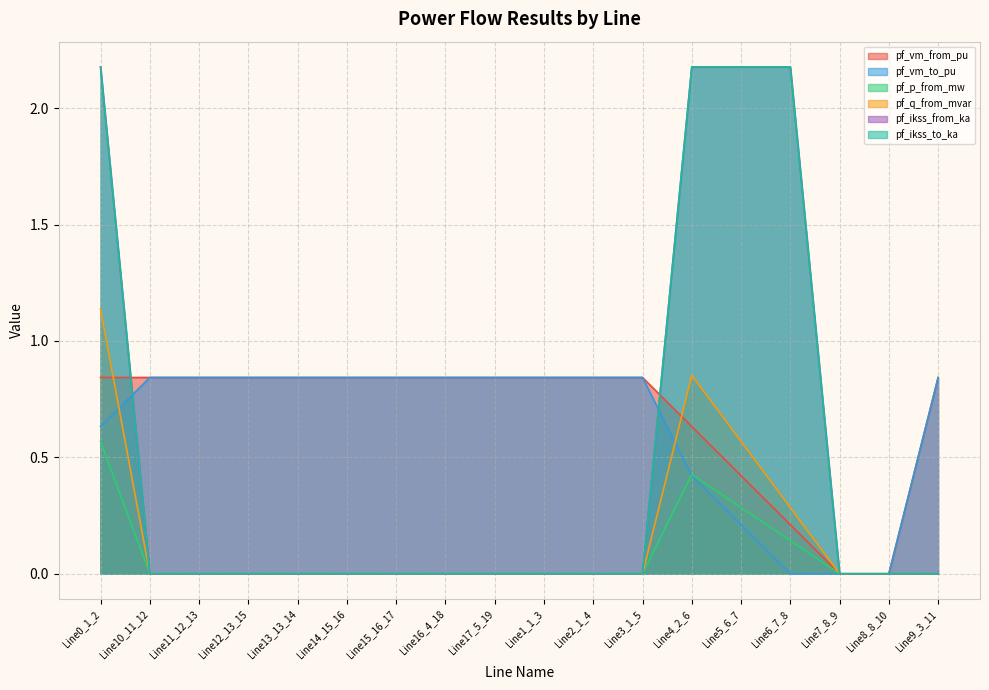

What is the label of the 15th point from the left?

Line6_7_8